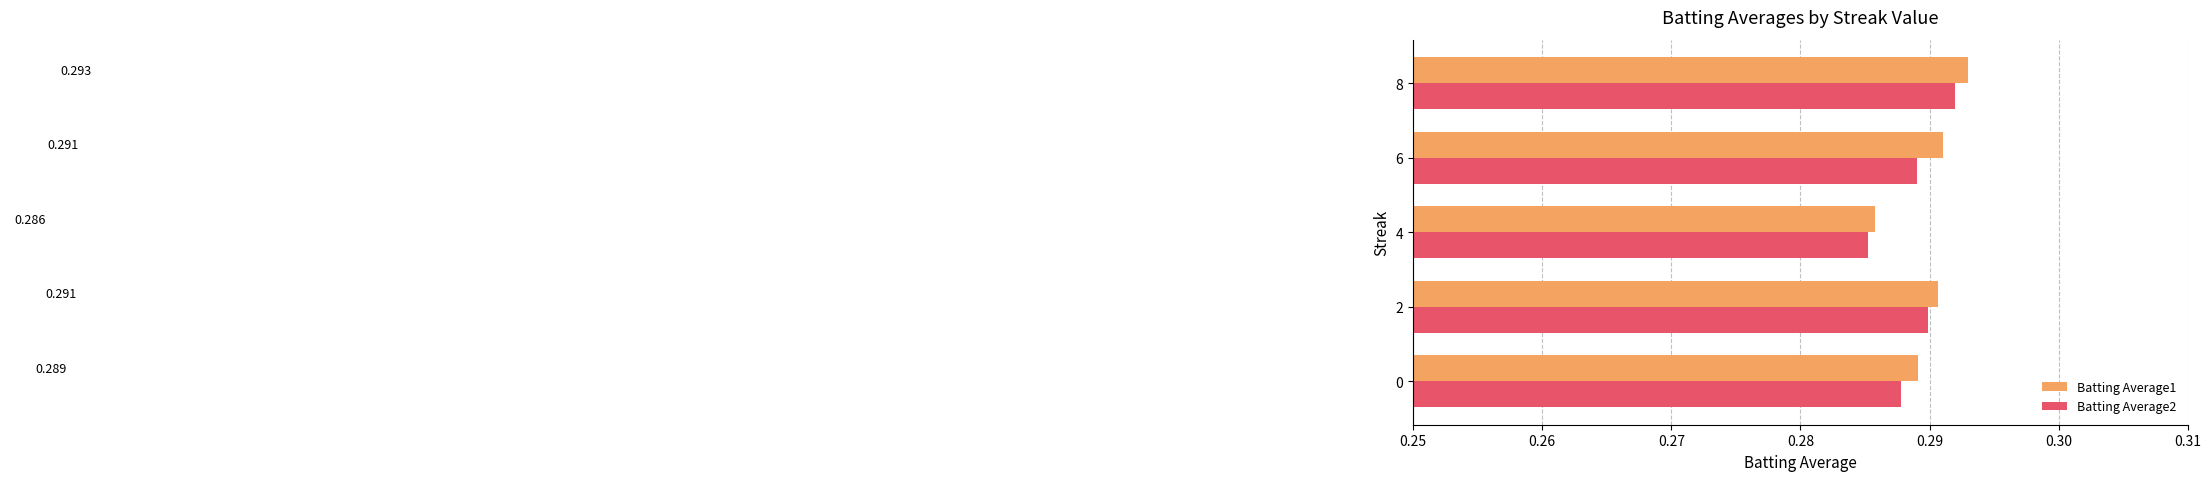

Is the value of Batting Average2 at 2 greater than the value of Batting Average1 at 0?

Yes